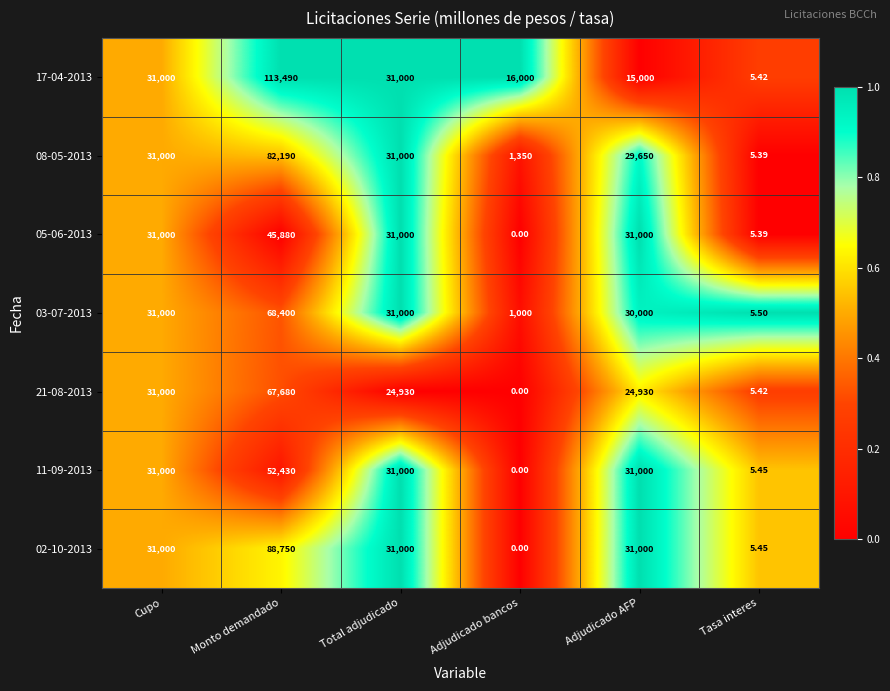

At which category is the sum across all series the highest?

Monto demandado